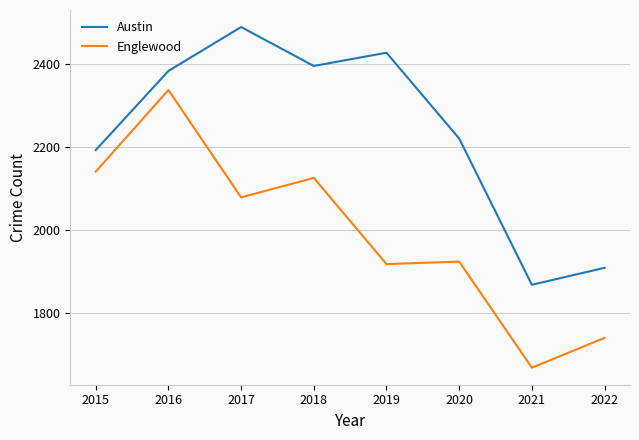

True or false: Englewood has more than 0 points higher than both neighbors.

True